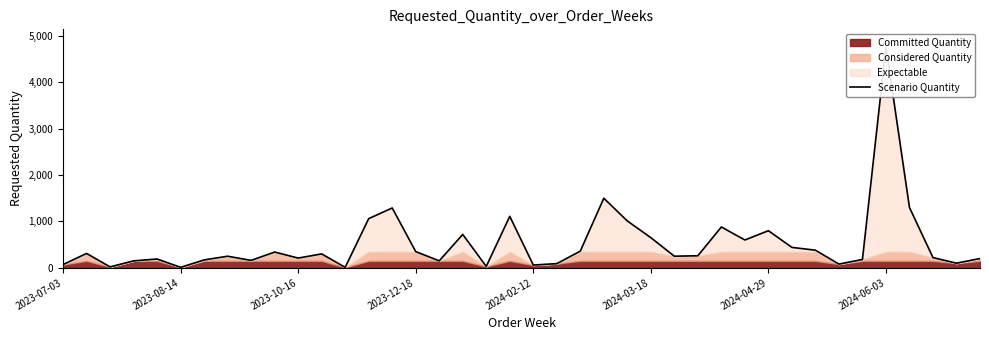

Does the chart display data point markers on the line(s)?

No